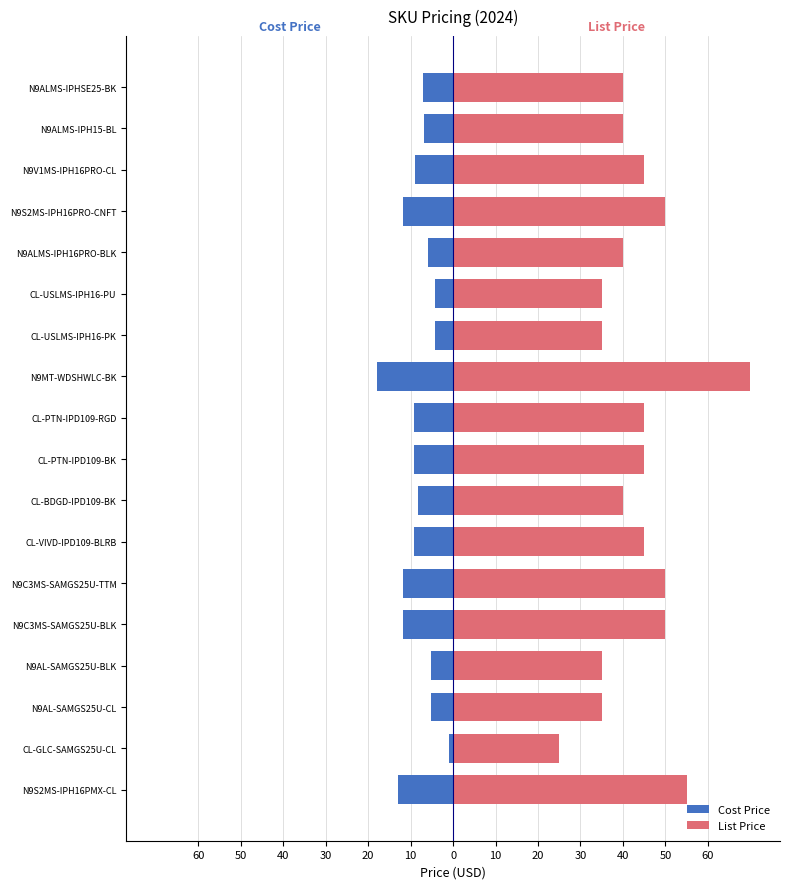

At N9MT-WDSHWLC-BK, list the series in order from largest to smallest.

List Price, Cost Price